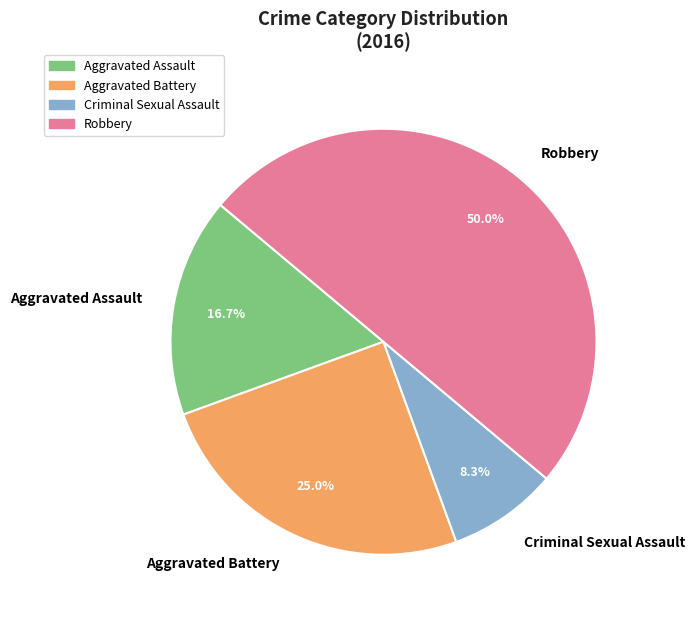

Approximately how many times larger is the value at Aggravated Battery compared to Criminal Sexual Assault?

3.0